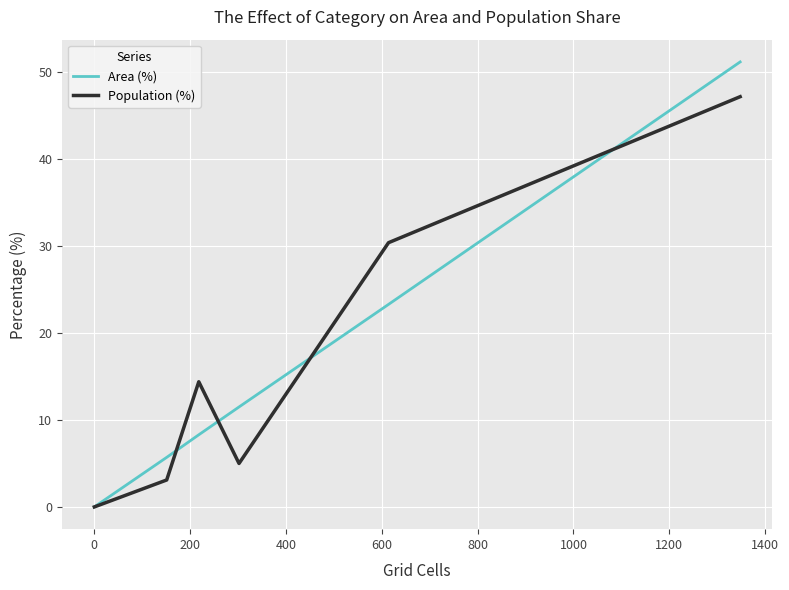

Rank the series by their maximum value, from highest to lowest.

Area (%), Population (%)